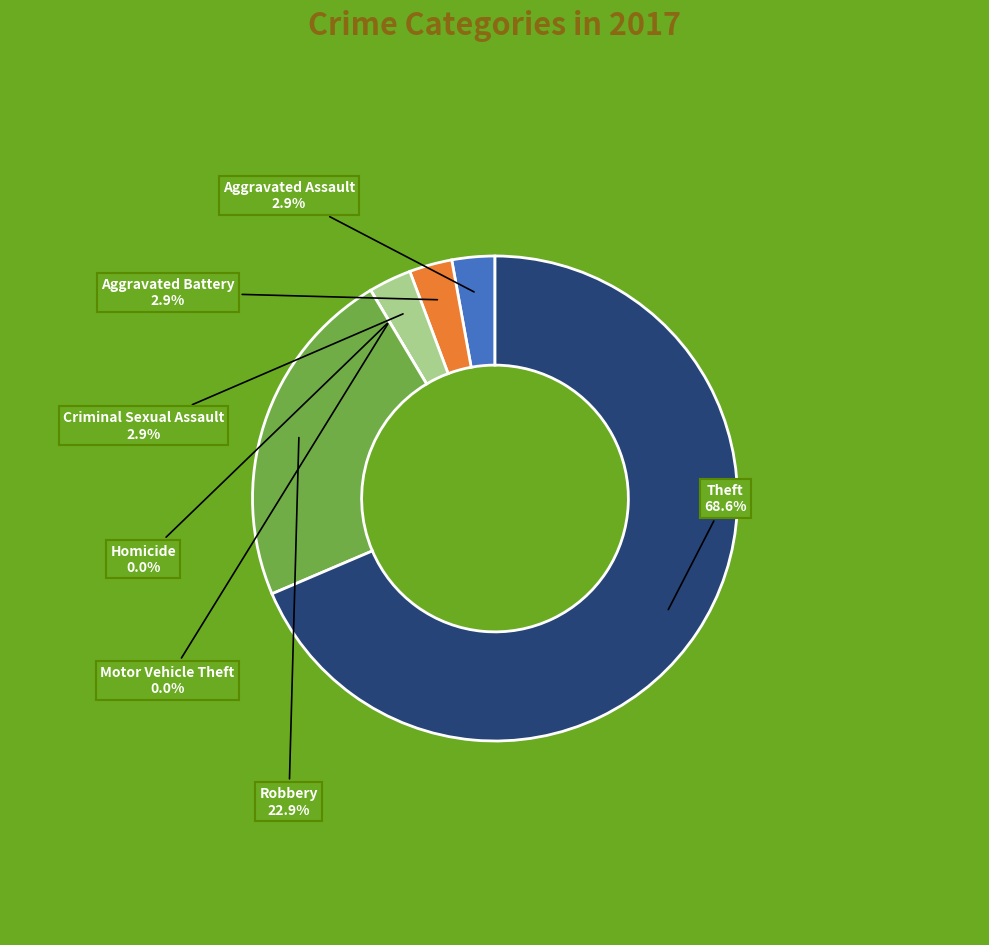

The Criminal Sexual Assault slice represents 1% of the pie. True or false?

False